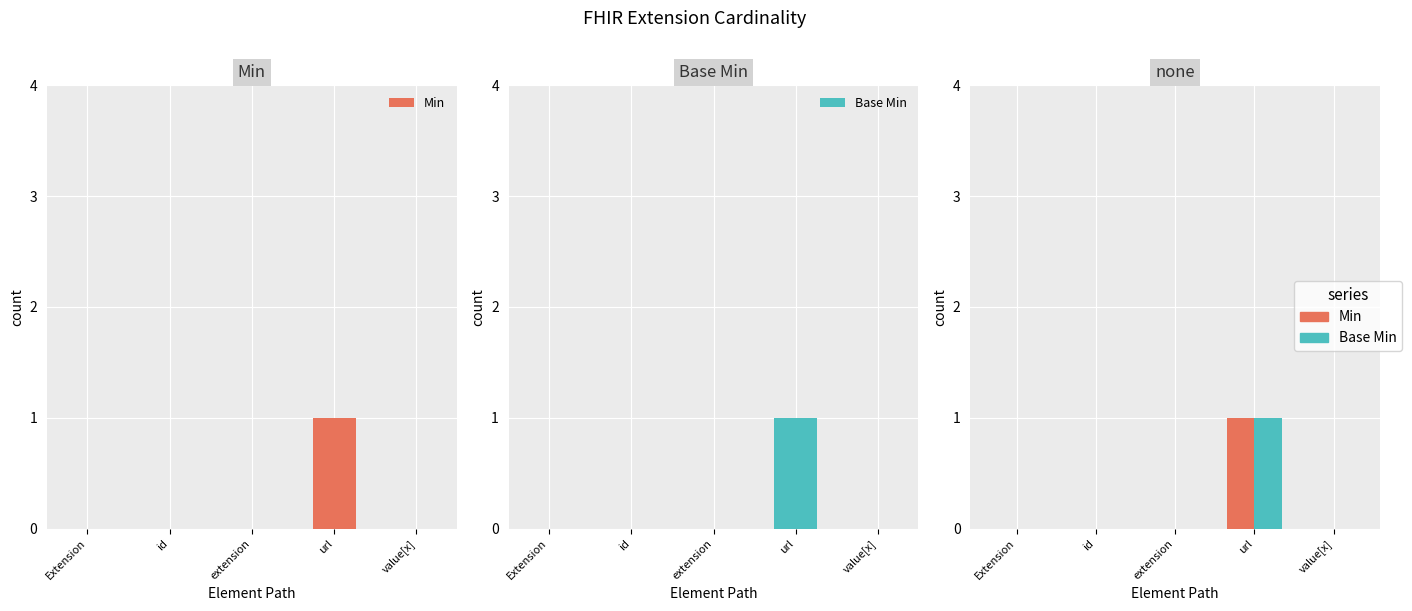

What is the label of the 3rd bar from the right?

extension